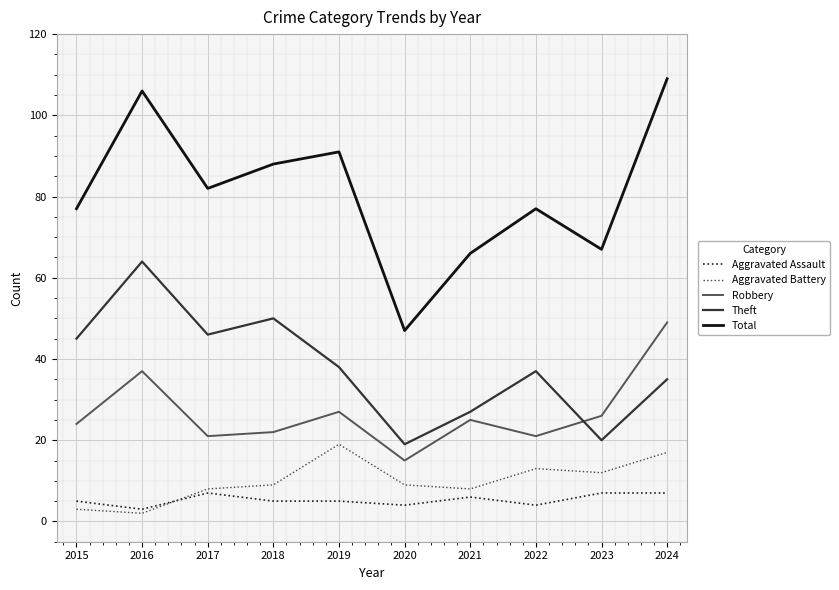

True or false: Total and Theft intersect in this chart.

False